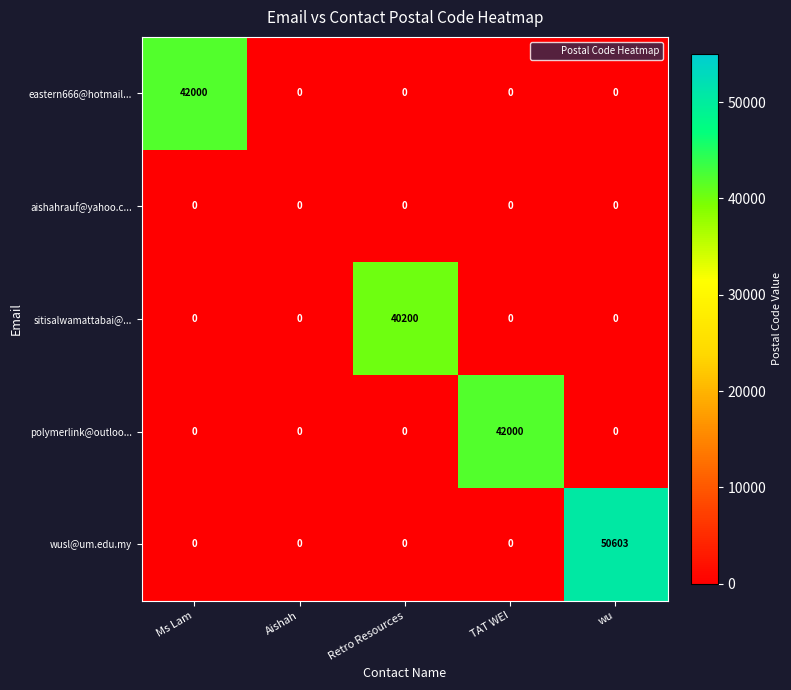

Read the wusl@um.edu.my value at wu, to the nearest 100.

50600